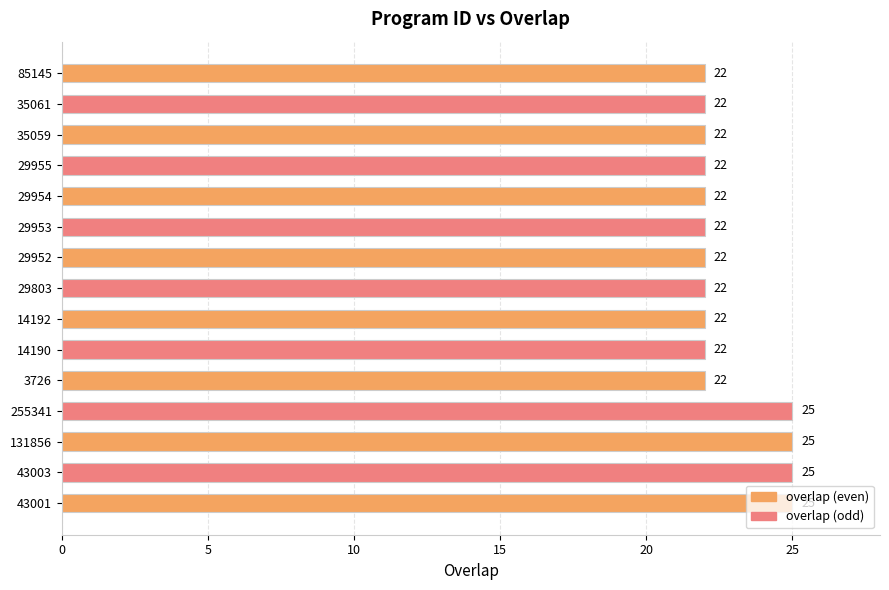

What is the smallest value displayed?

22